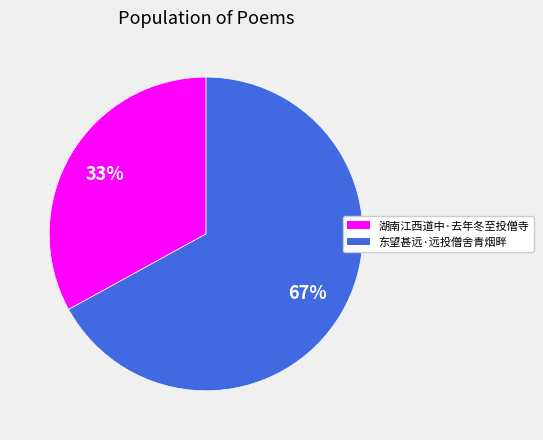

Rank the categories by value from lowest to highest.

湖南江西道中·去年冬至投僧寺, 东望甚远·远投僧舍青烟畔